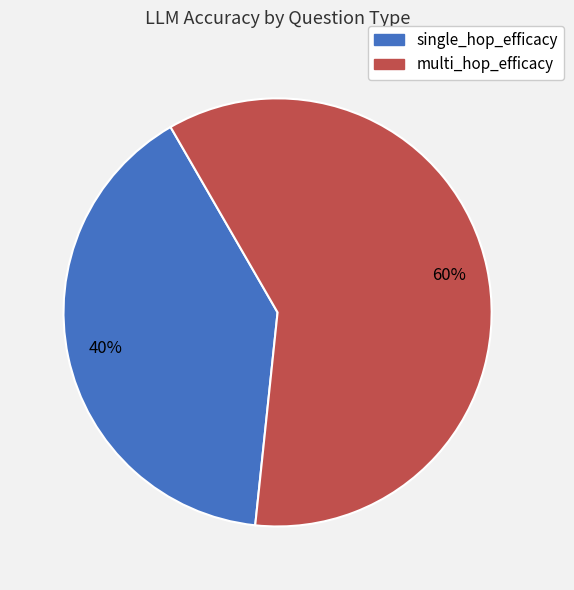

To the nearest percent, what is the difference between the largest and smallest slice percentages?

20%